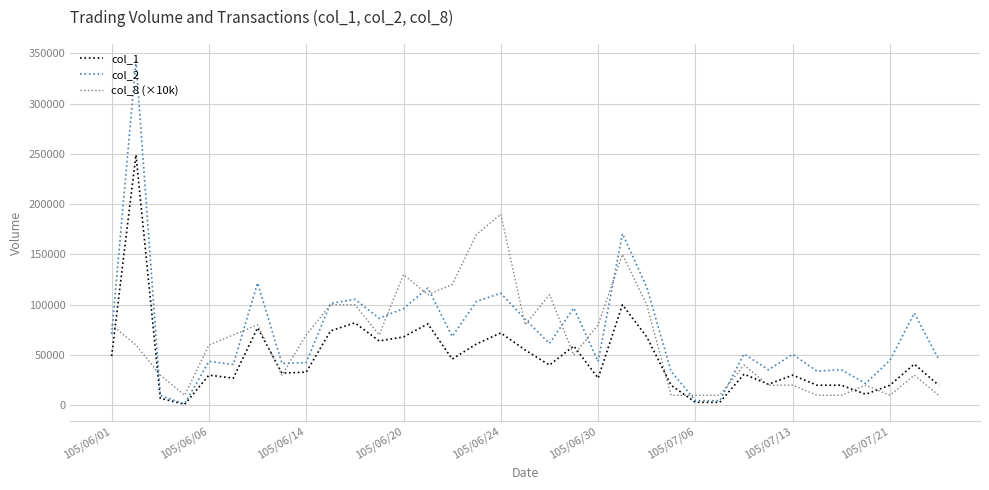

What is the difference between the maximum and minimum values in the col_1 series?

248000